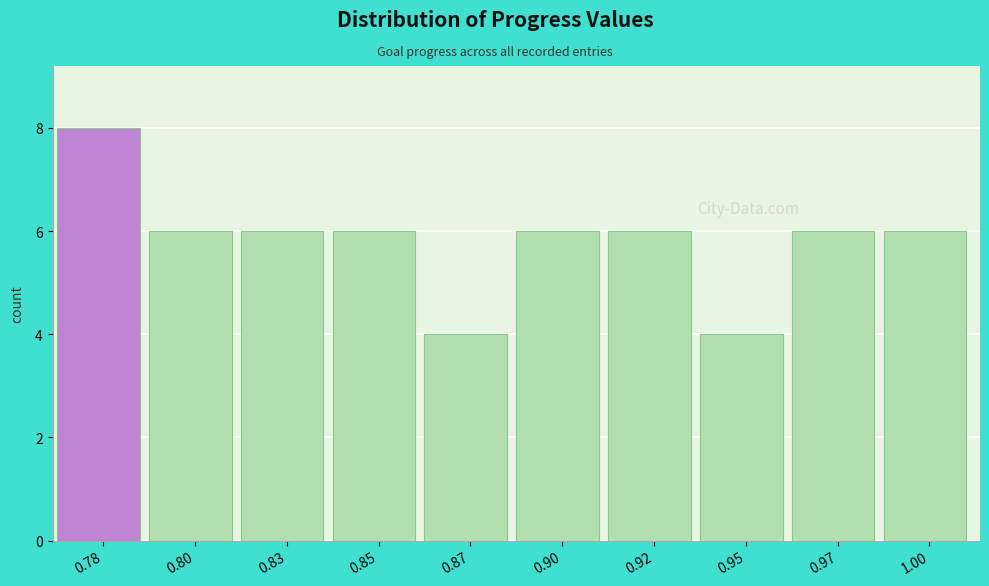

Reading right to left, what are all the values shown in this chart?

6	6	4	6	6	4	6	6	6	8